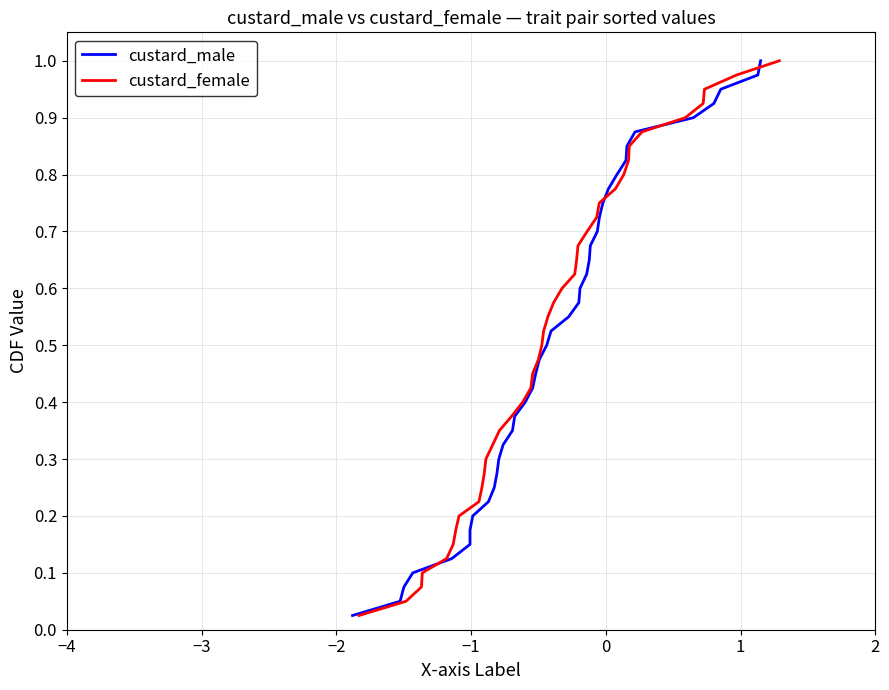

How many lines are shown in the chart?

2